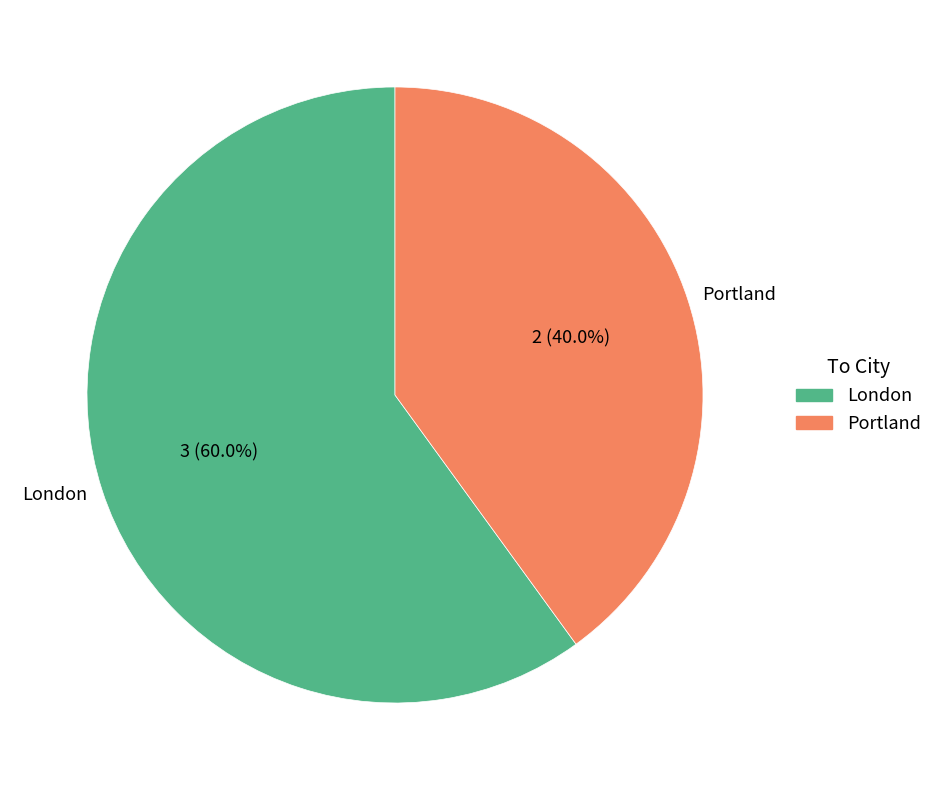

Does any single category account for the majority?

Yes